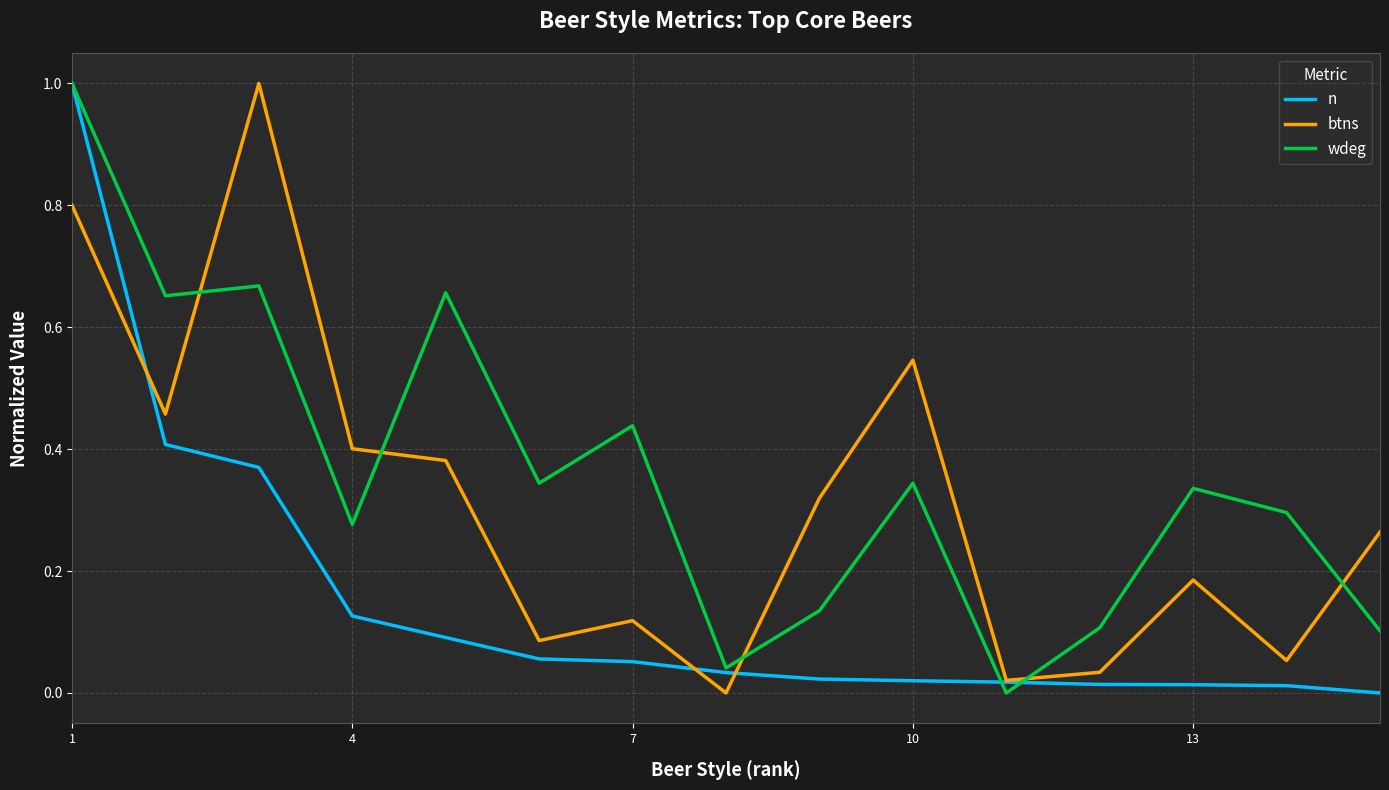

List the series in order of their overall mean, lowest first.

n, btns, wdeg